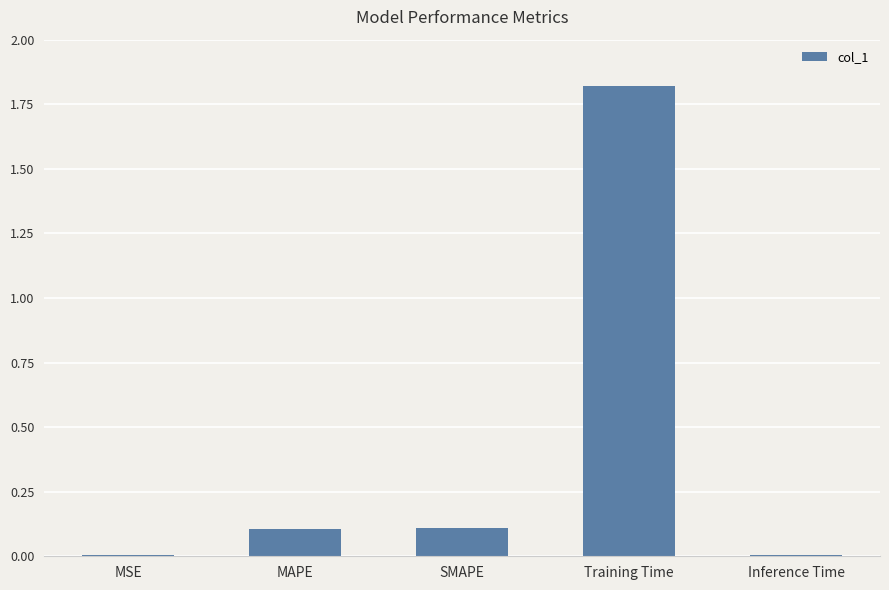

What is the sum of all values?

2.1